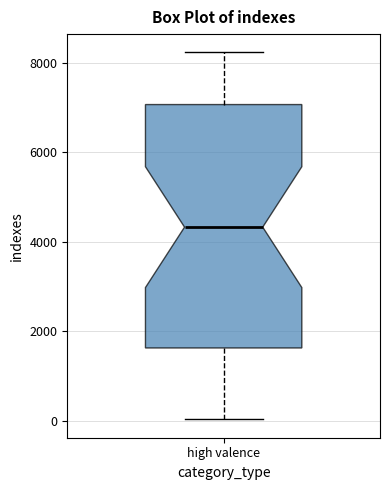

Transcribe this box plot: give where the median line is, the range the box spans, and where the two whiskers end, as read against the y-axis. The values are not printed on the chart, so give them approximately, as read against the axis.

median 4400, box 1600 to 7000, whiskers 0 to 8200